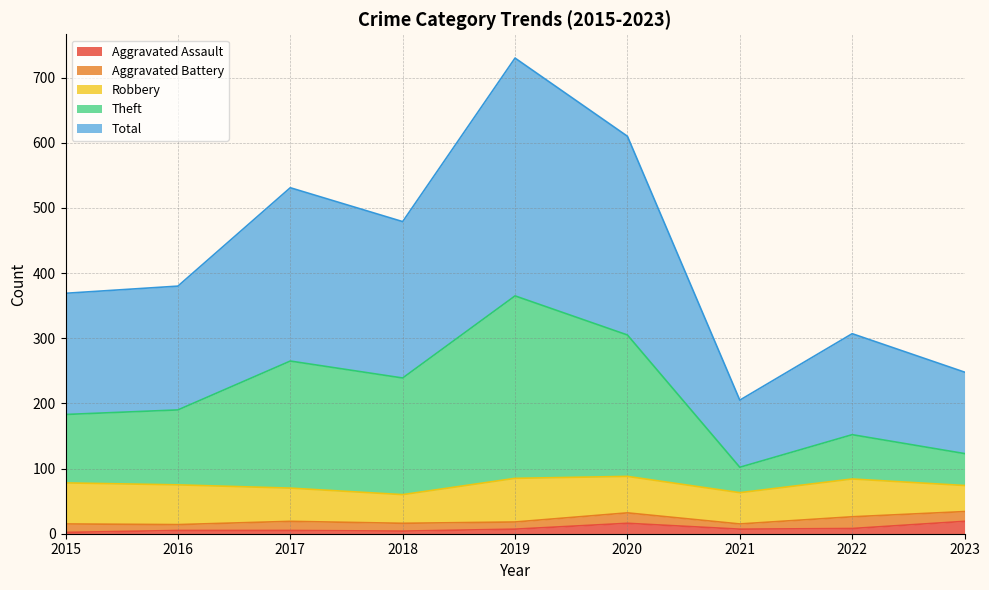

The Theft series shows 276 at 2016. True or false?

False